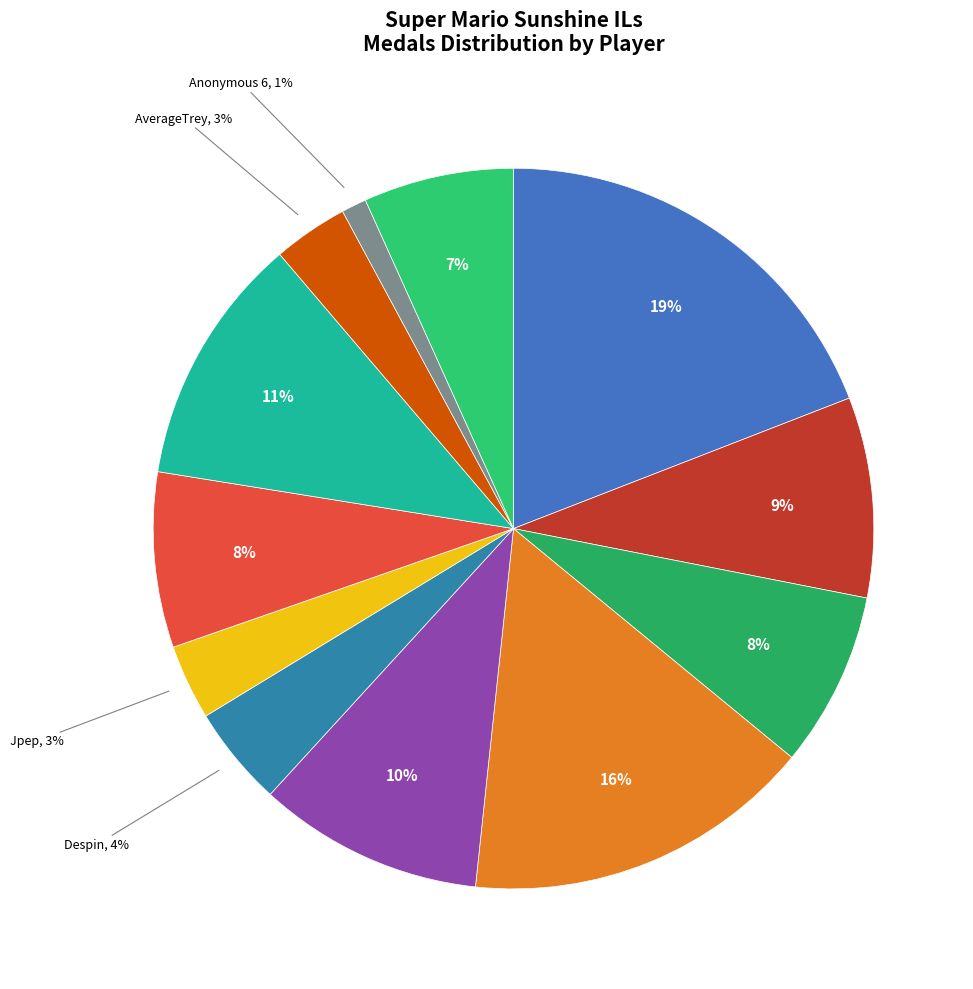

Count the number of slices in the pie.

12